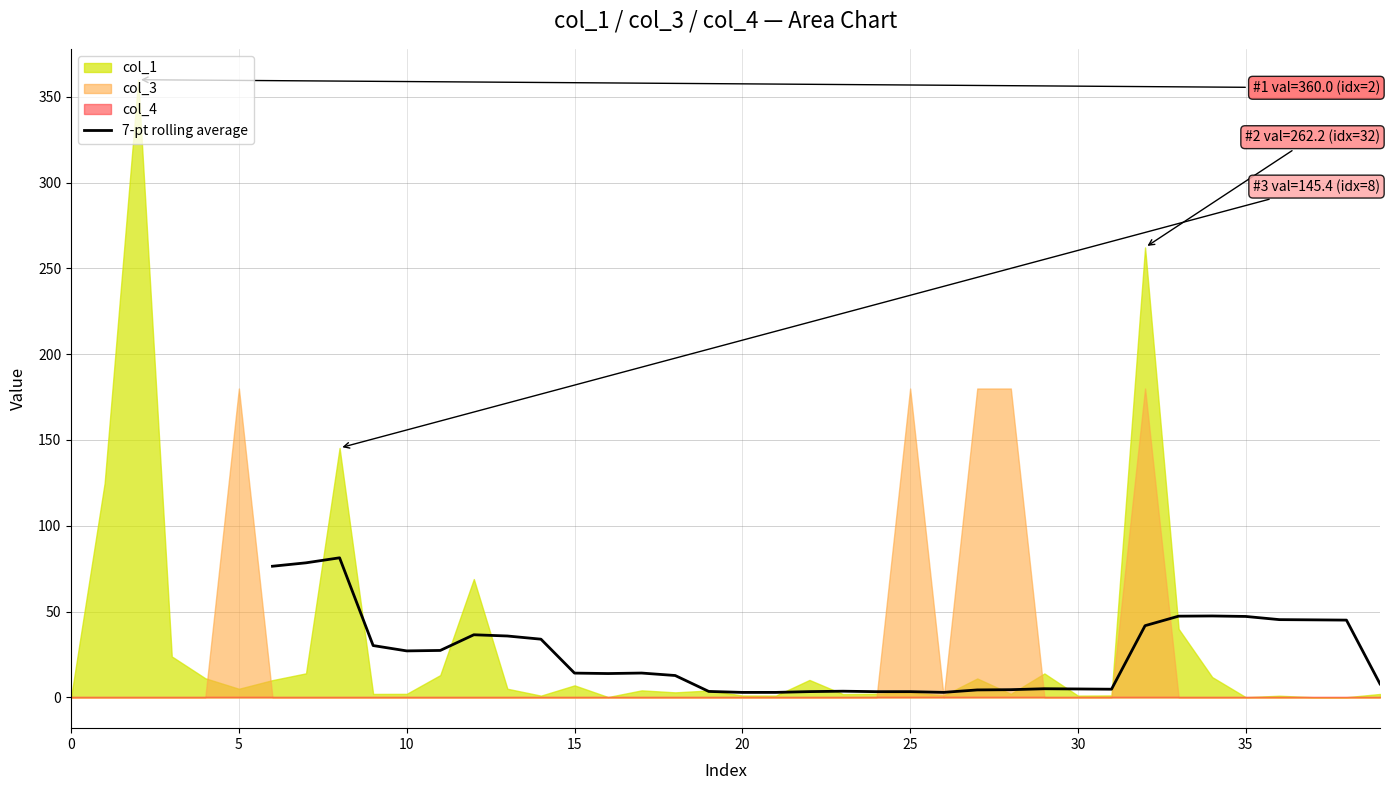

True or false: the data has more than 1 interior local peaks.

True